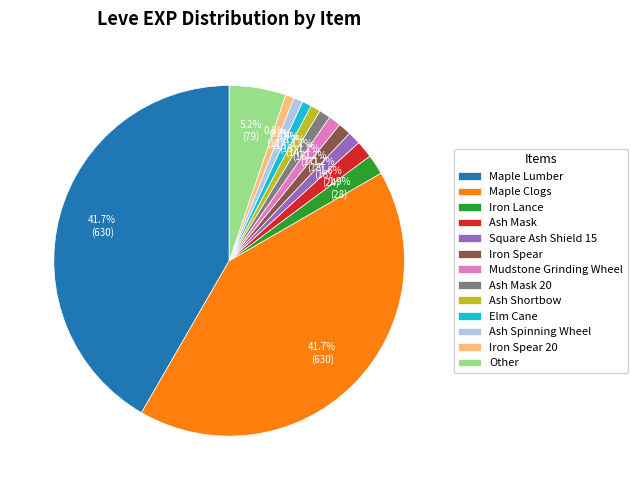

Does Iron Spear account for over 50% of the chart?

No